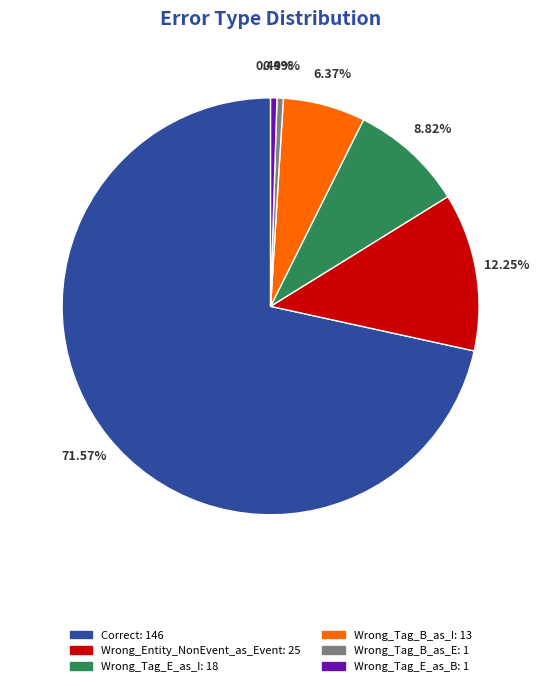

To the nearest percent, what is the average slice percentage?

17%